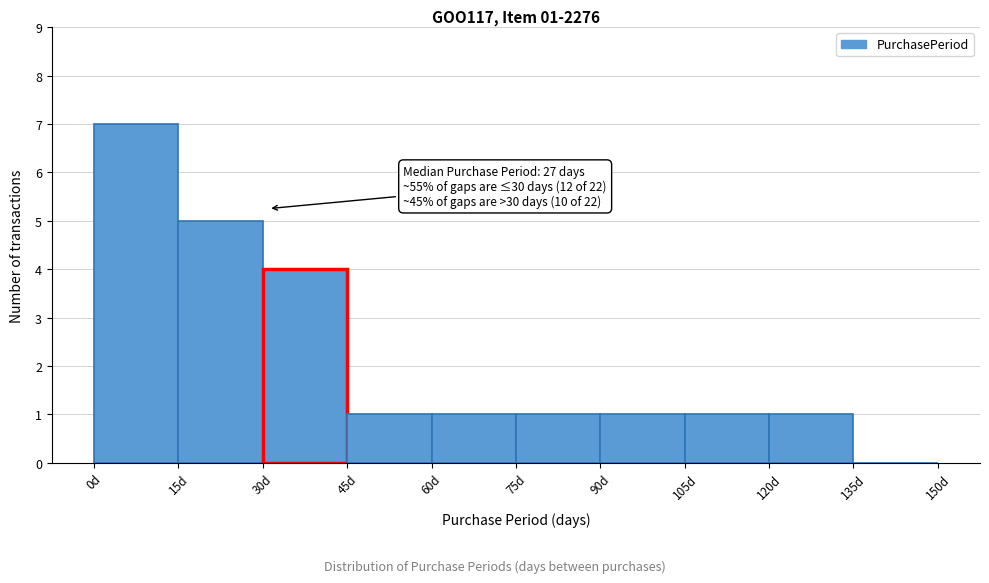

Over which range of the x-axis is the bar tallest?

0 to 15